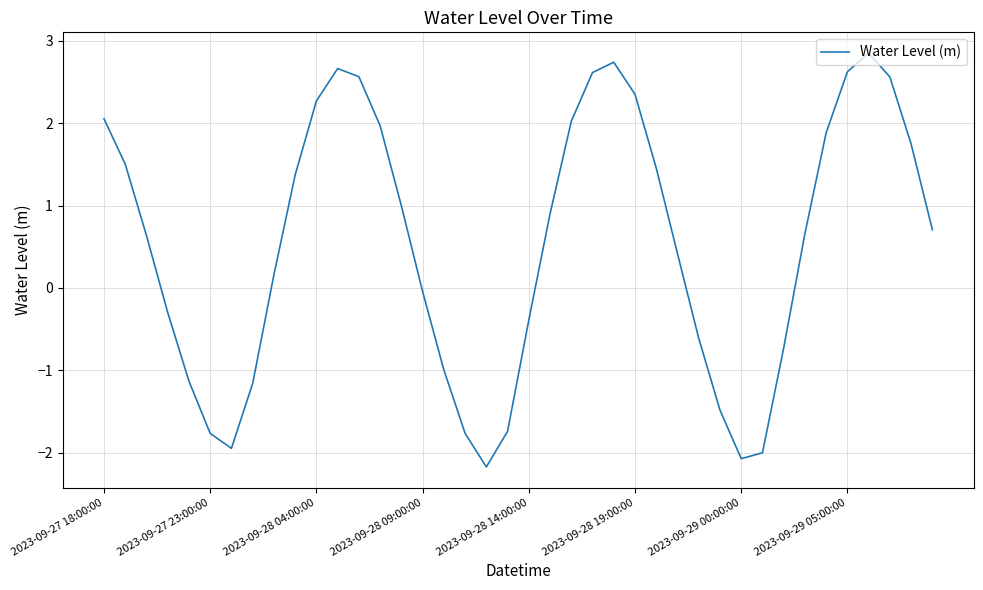

What is the maximum value shown in the chart?

2.8